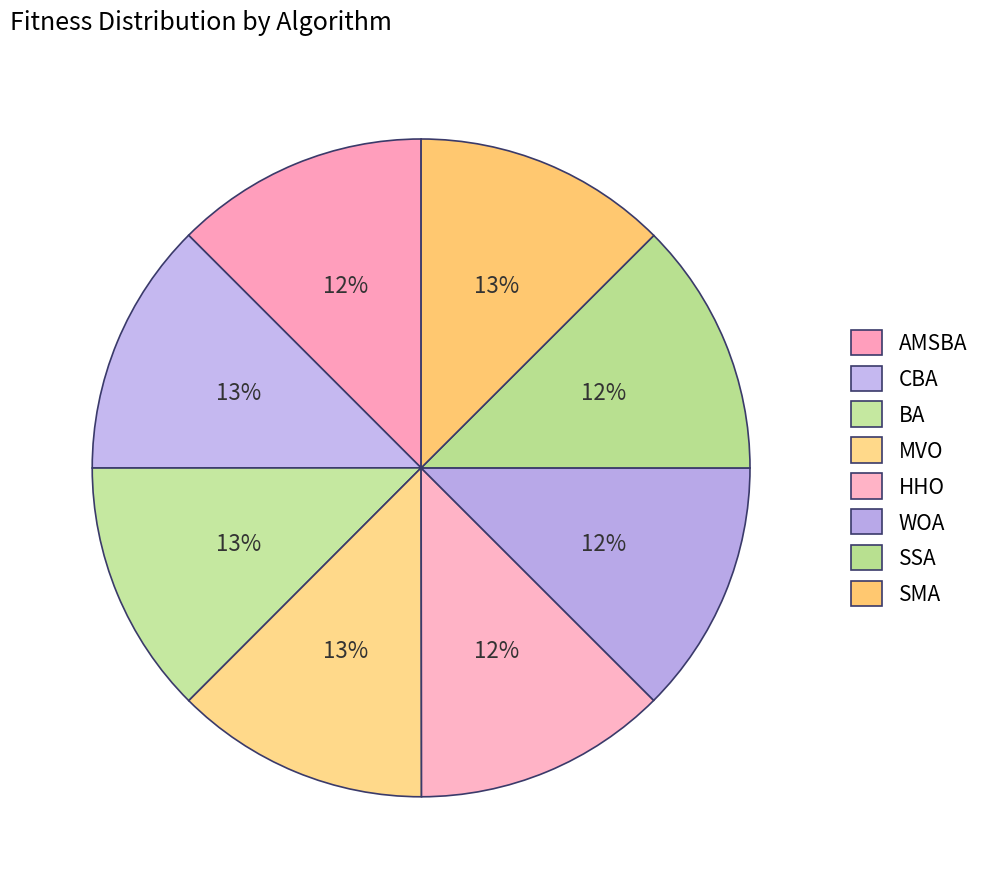

How many slices are in this pie chart?

8